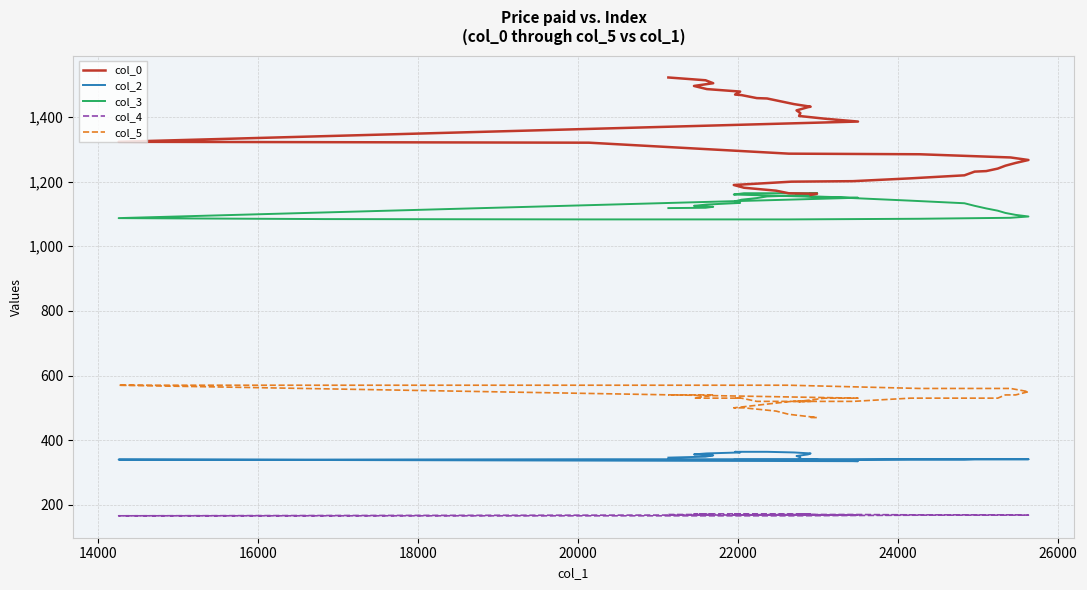

True or false: col_2 and col_4 intersect in this chart.

False